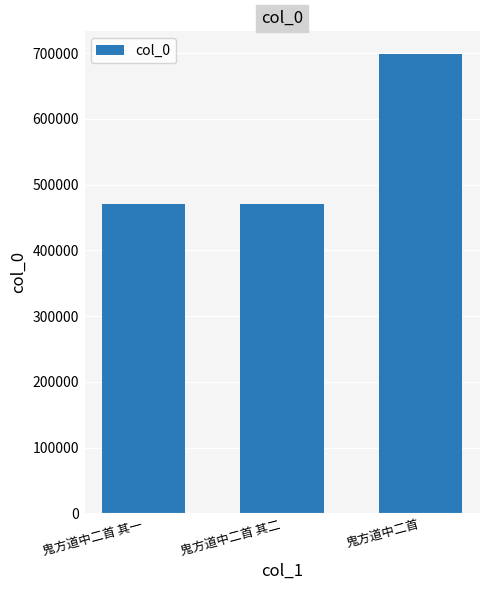

What is the ratio of the value at 鬼方道中二首 其二 to the value at 鬼方道中二首 其一?

1.0